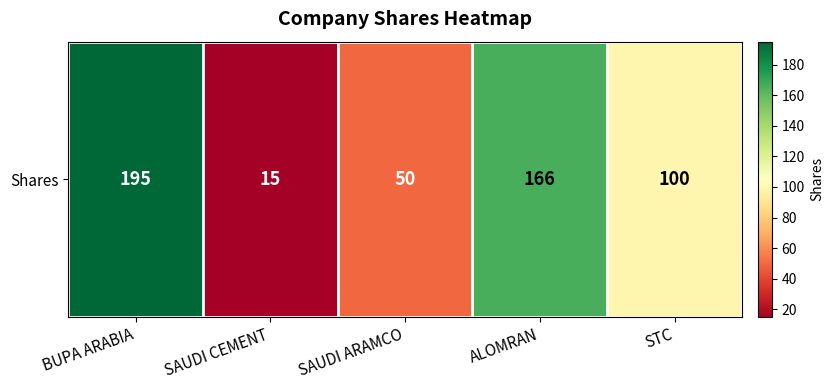

Reading right to left, list all the values displayed in this chart.

100	166	50	15	195